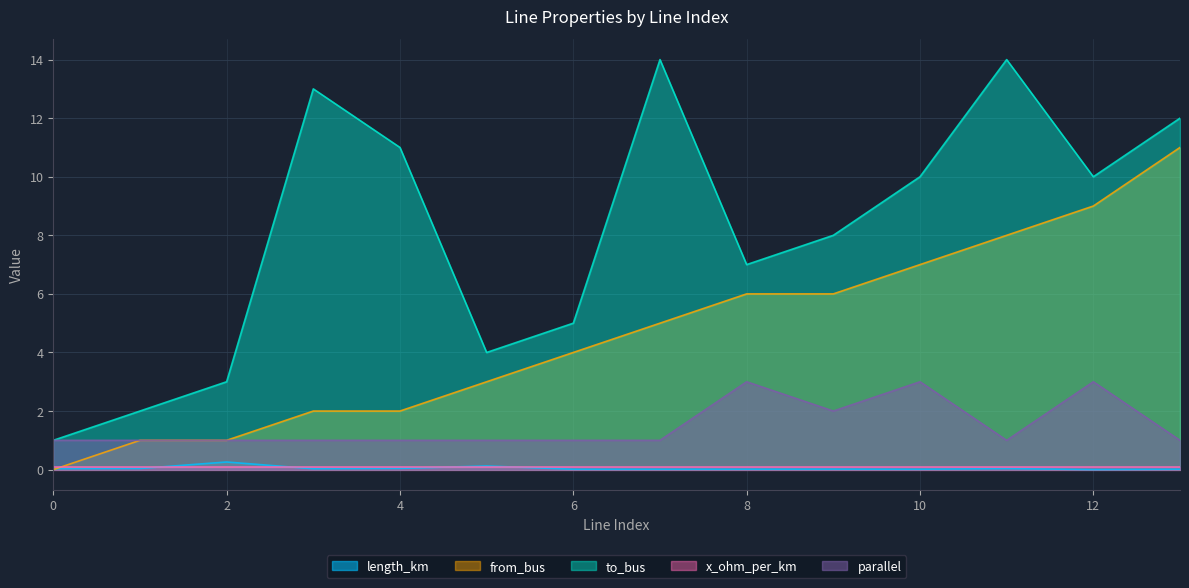

What is the maximum value for length_km?

0.3